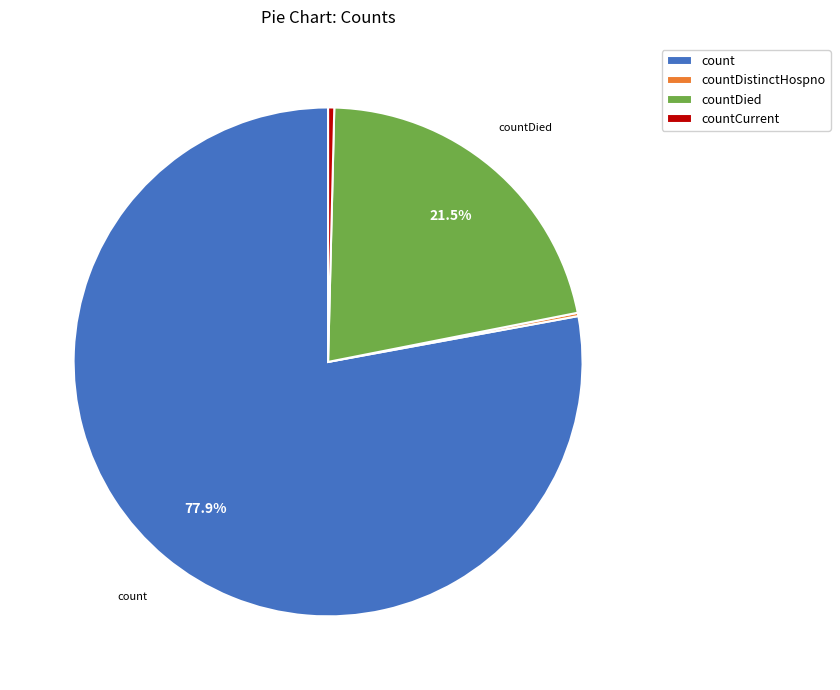

Does count represent more than half of the total?

Yes